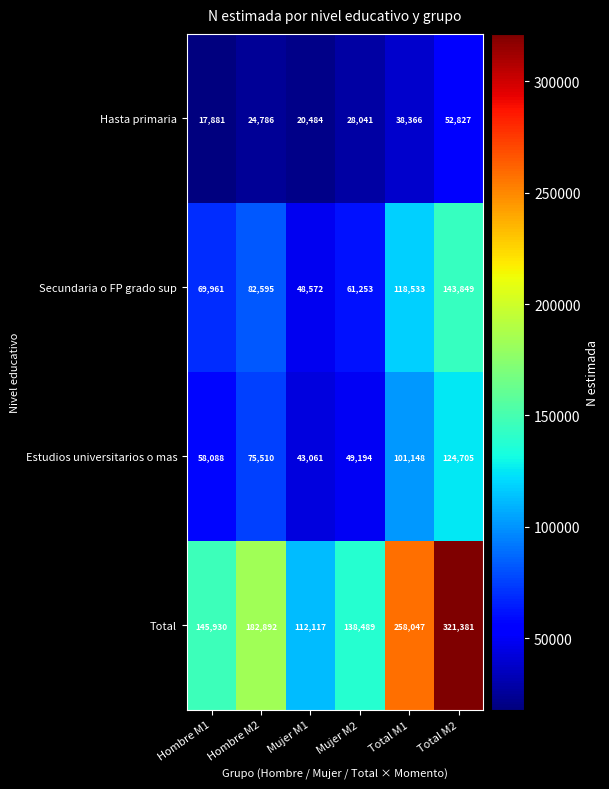

What is the maximum value shown in the chart?

321381